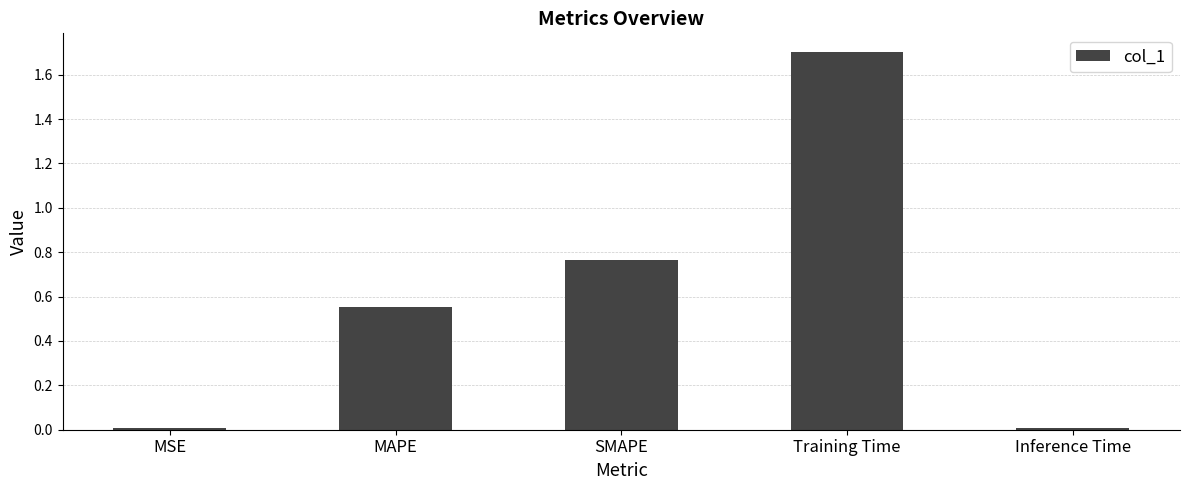

What is the difference between the maximum and minimum values?

1.7